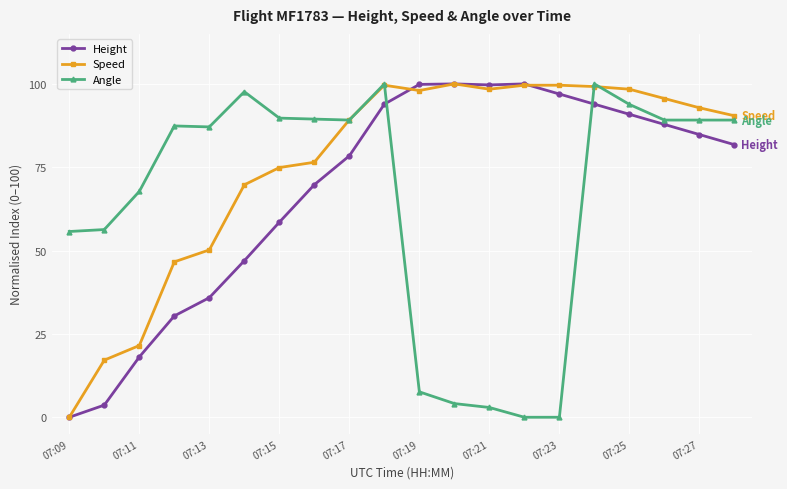

Rank the series by their average value, from highest to lowest.

Speed, Height, Angle